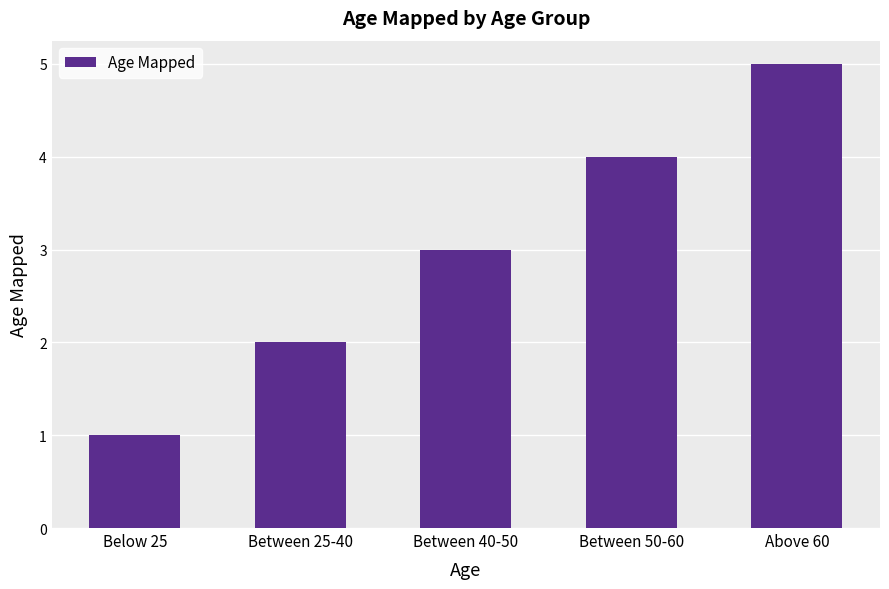

Count the values in the range 2 to 4.

3